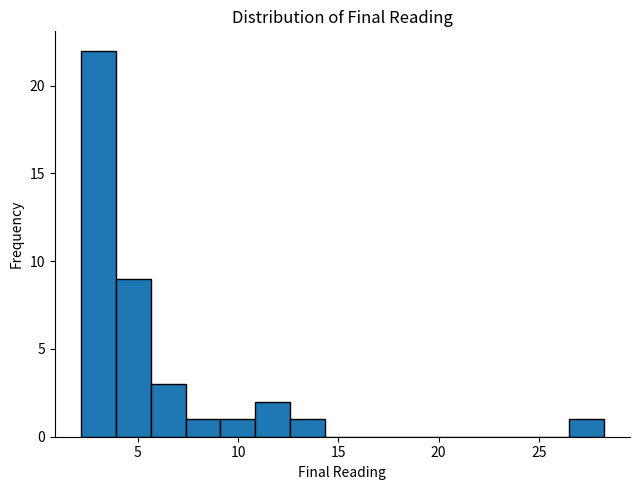

Around what value on the x-axis is the tallest bar? Give the approximate position of its centre, as read against the axis.

3.0